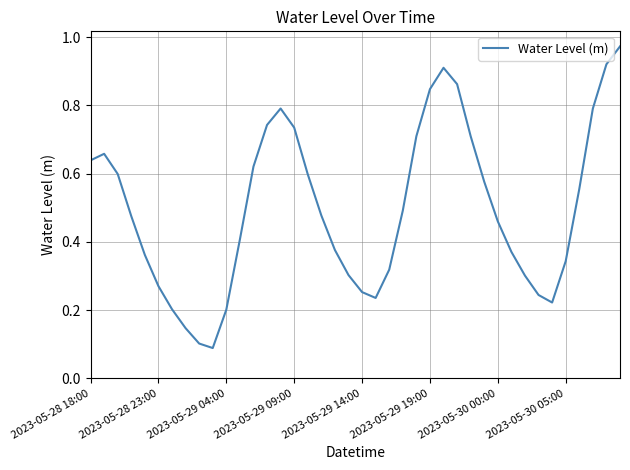

Reading left to right, list all the values displayed in this chart.

0.6	0.7	0.6	0.5	0.4	0.3	0.2	0.1	0.1	0.1	0.2	0.4	0.6	0.7	0.8	0.7	0.6	0.5	0.4	0.3	0.3	0.2	0.3	0.5	0.7	0.8	0.9	0.9	0.7	0.6	0.5	0.4	0.3	0.2	0.2	0.3	0.6	0.8	0.9	1.0